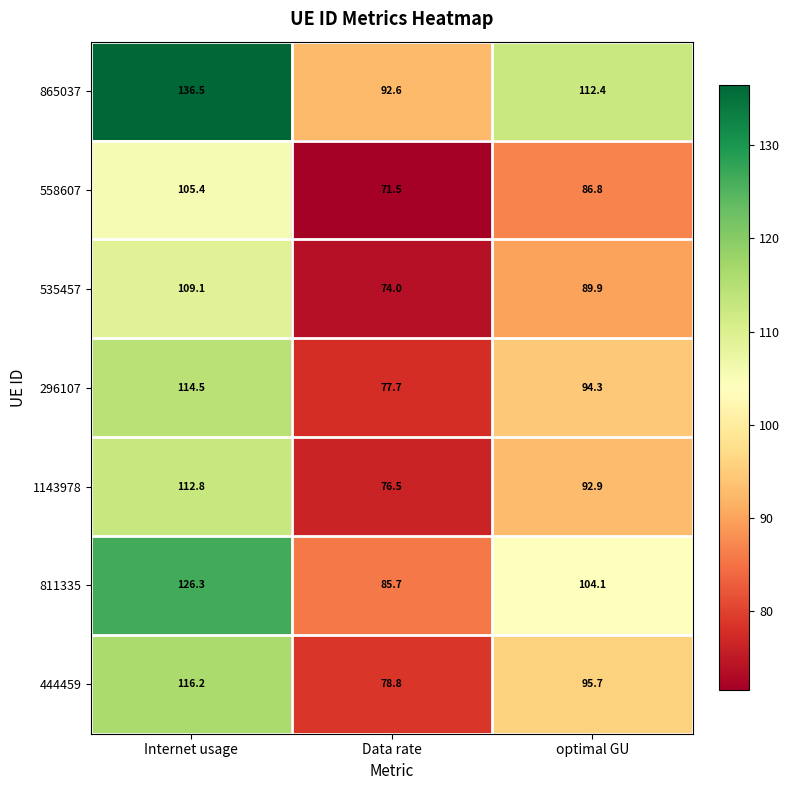

Which label corresponds to the smallest value in the chart?

Data rate